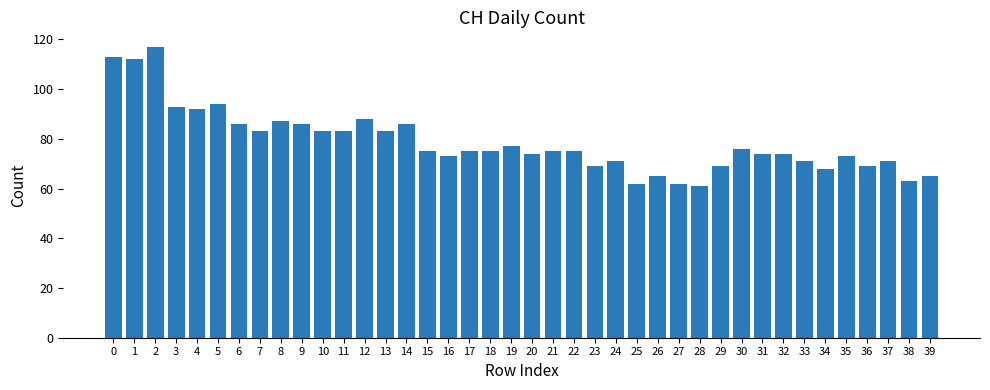

Does the chart contain stacked bars?

No